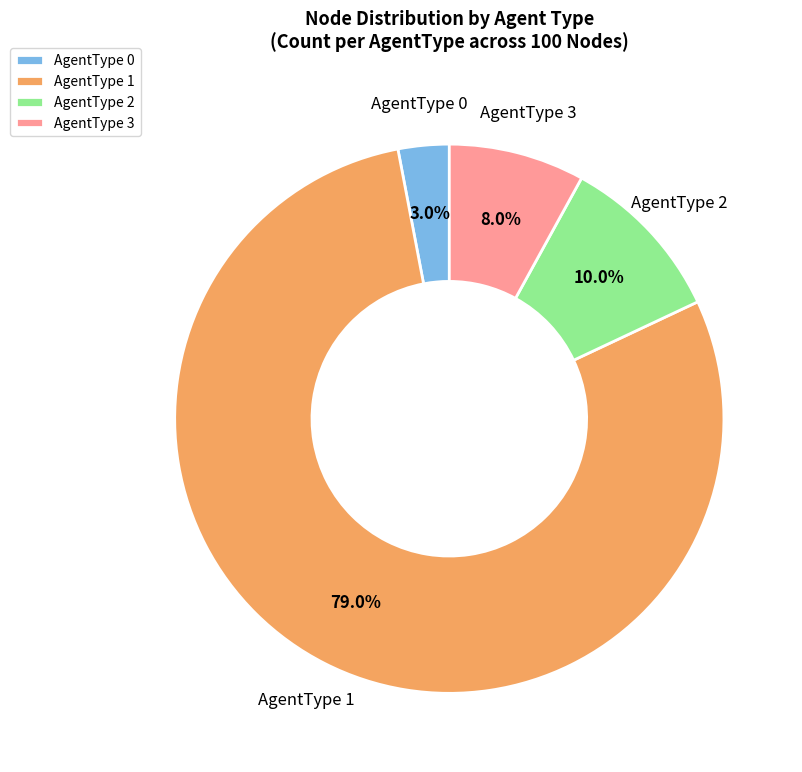

Which has a higher value, AgentType 1 or AgentType 0?

AgentType 1